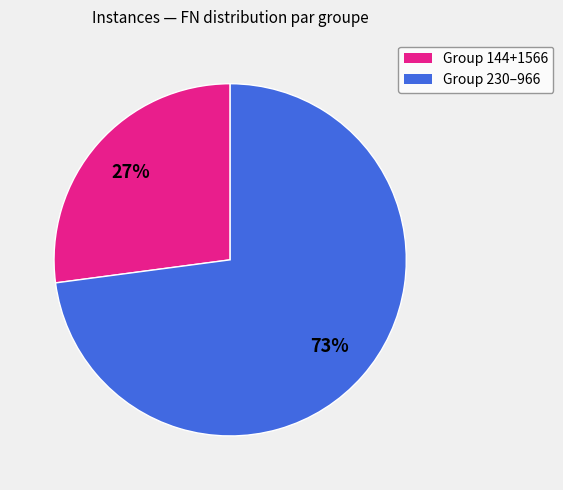

Is there a majority slice in this chart?

Yes